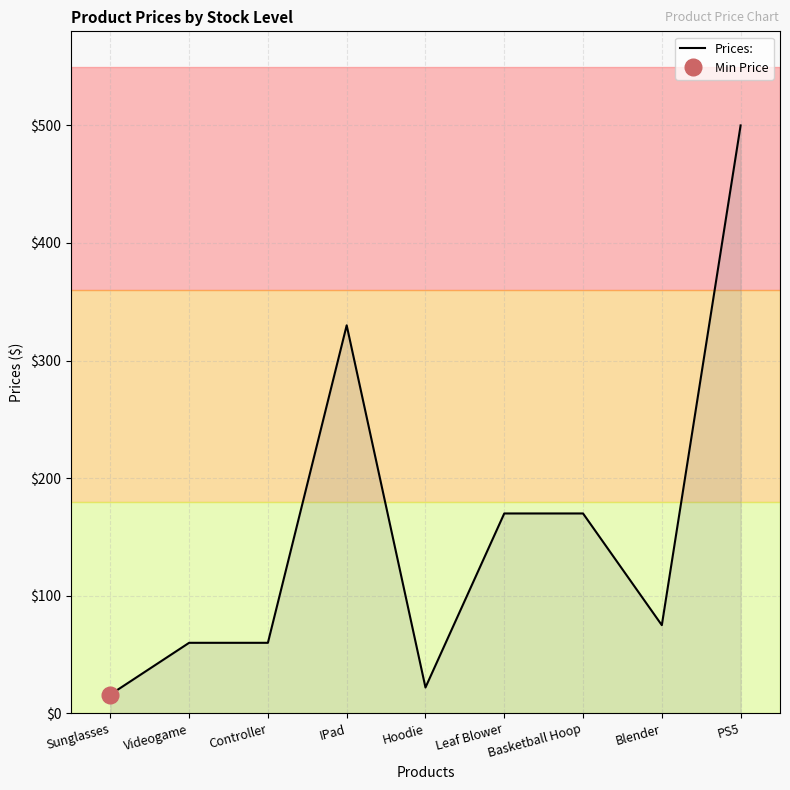

The value at Hoodie is 22.0. True or false?

True